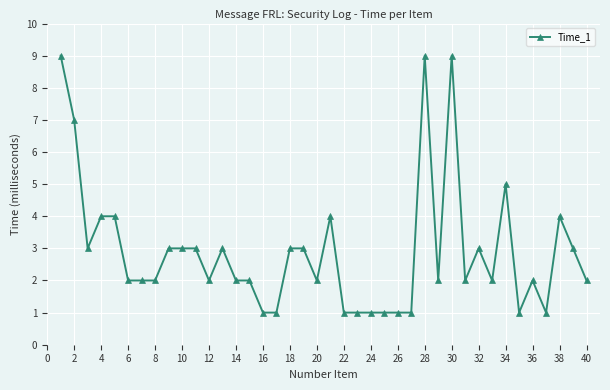

What is the minimum value shown in the chart?

1